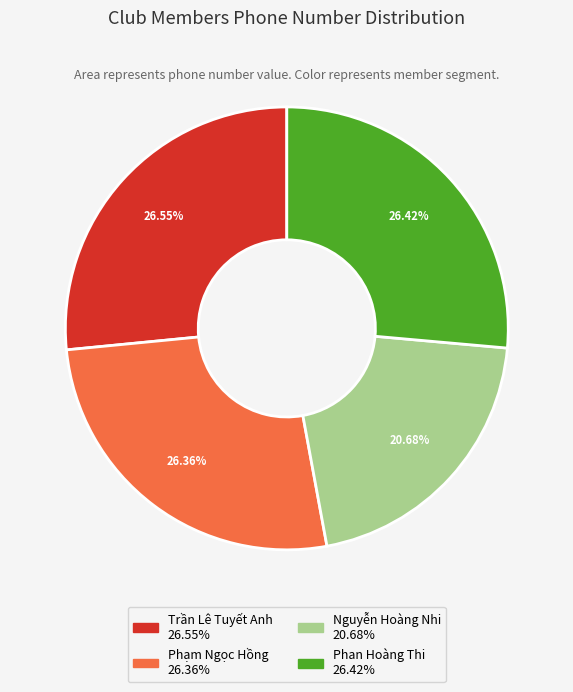

What percentage is NOT represented by Trần Lê Tuyết Anh?

73.5%